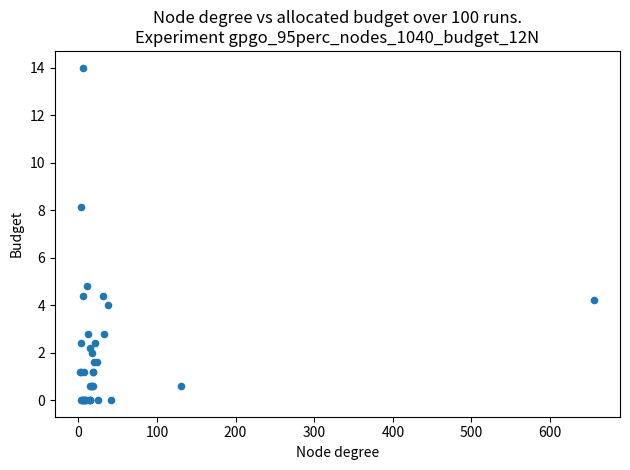

What Y value in the scatter plot is closest to 7?

8.2